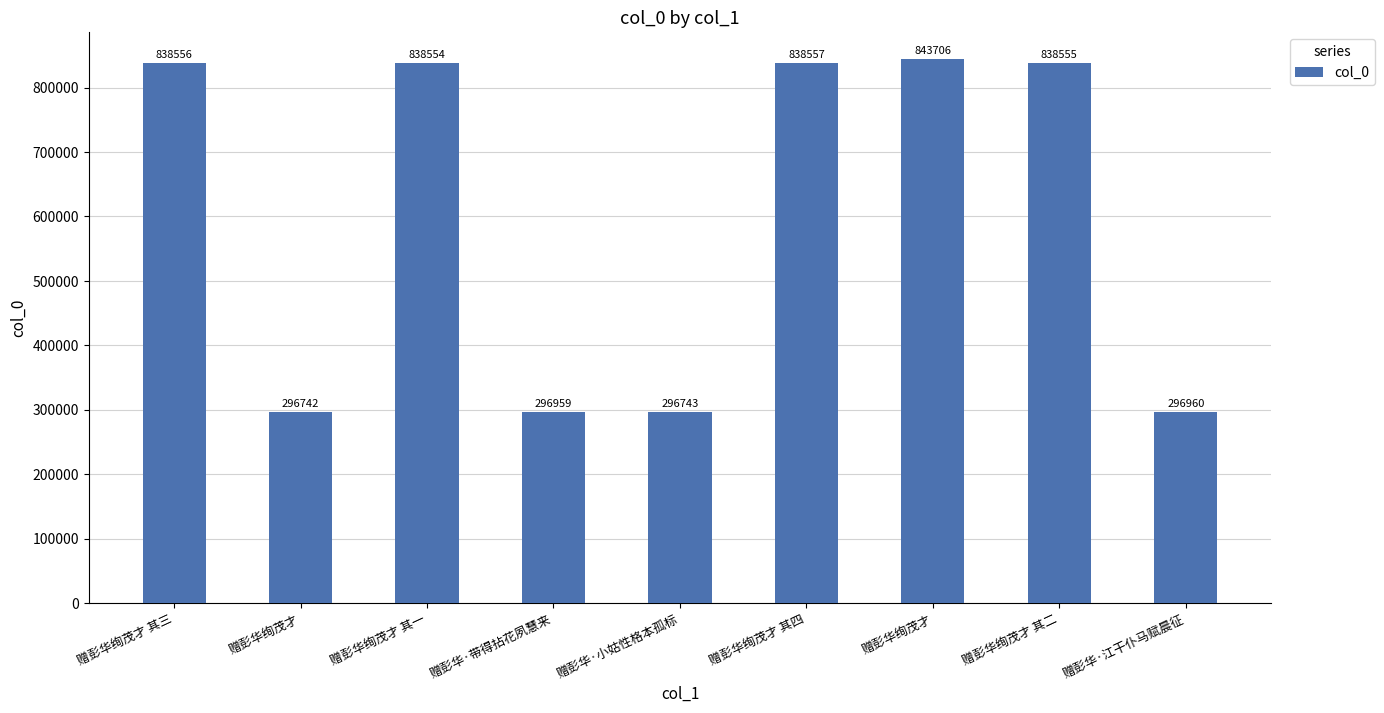

Reading left to right, extract all data points from this chart.

赠彭华绚茂才 其三=838556	赠彭华绚茂才=296742	赠彭华绚茂才 其一=838554	赠彭华·带得拈花夙慧来=296959	赠彭华·小姑性格本孤标=296743	赠彭华绚茂才 其四=838557	赠彭华绚茂才=843706	赠彭华绚茂才 其二=838555	赠彭华·江干仆马赋晨征=296960